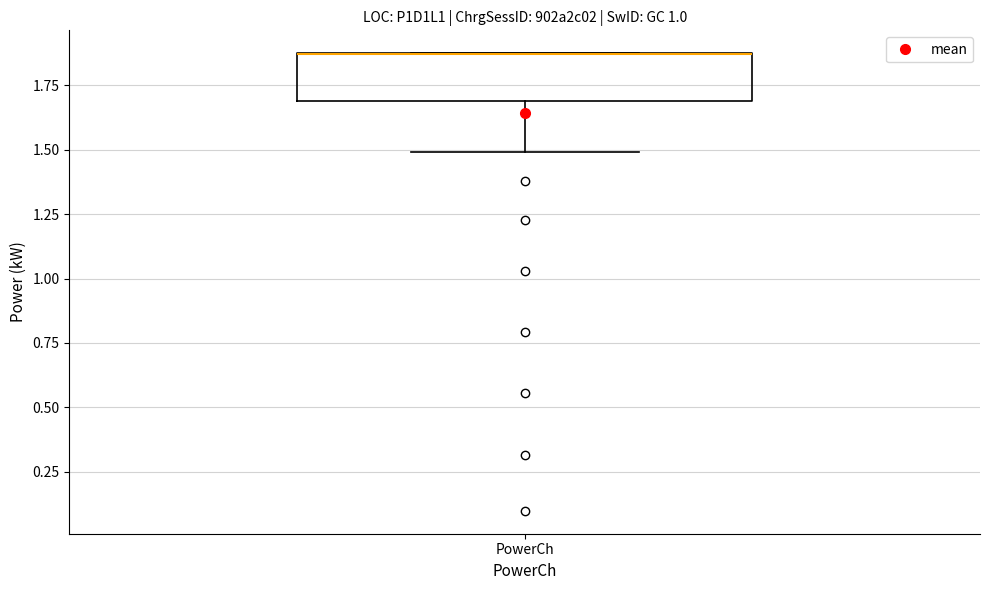

Transcribe this box plot: give where the median line is, the range the box spans, and where the two whiskers end, as read against the y-axis. The values are not printed on the chart, so give them approximately, as read against the axis.

median 1.85 (drawn on the box's upper edge), box 1.70 to 1.85, whiskers 1.50 to 1.90